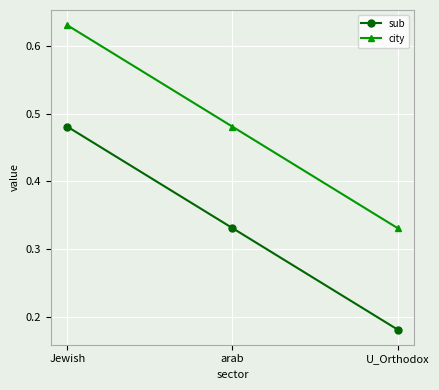

What is the label of the 1st point from the left?

Jewish